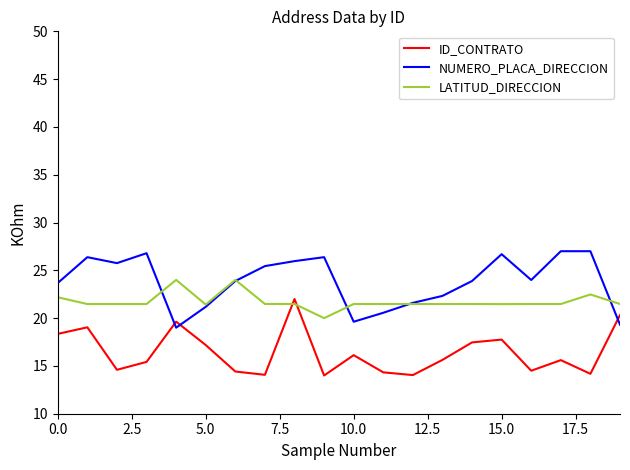

At how many categories does at least one series exceed 19?

20